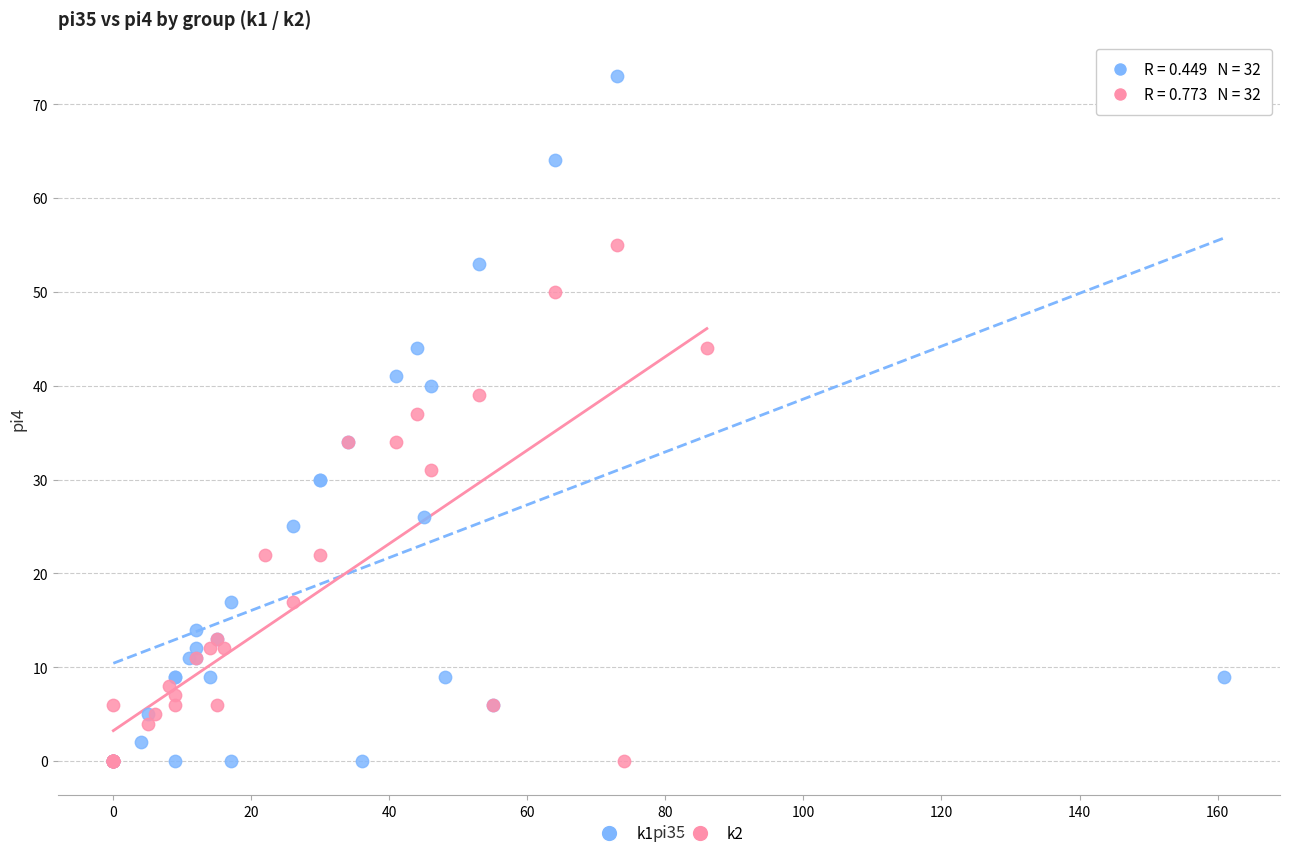

Which series has the widest spread of Y values?

k1